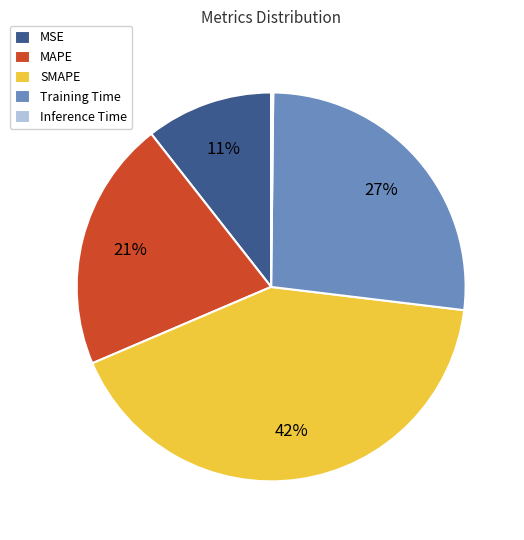

True or false: MSE accounts for 11% of the total.

True